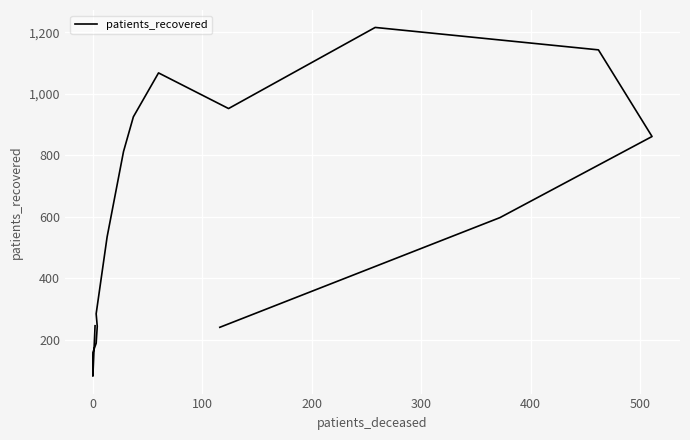

True or false: there are more than 0 points higher than both neighbors.

True